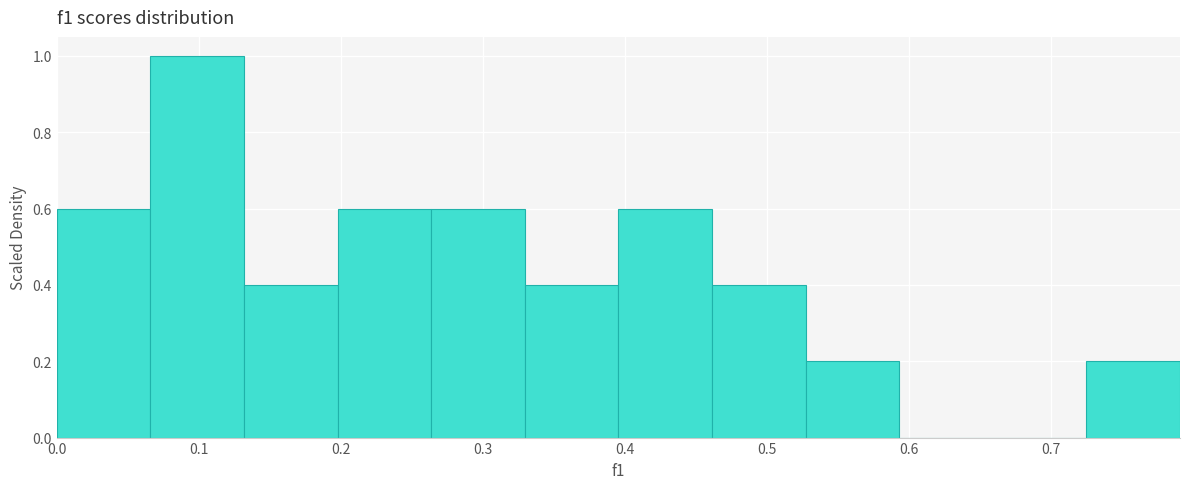

Reading left to right, transcribe this chart: for each bar, give the range it covers on the x-axis and its height. Neither the bar edges nor the heights are printed on the chart, so give them approximately, as read against the axes.

0.00 to 0.07: 0.6
0.07 to 0.13: 1.0
0.13 to 0.20: 0.4
0.20 to 0.26: 0.6
0.26 to 0.33: 0.6
0.33 to 0.40: 0.4
0.40 to 0.46: 0.6
0.46 to 0.53: 0.4
0.53 to 0.59: 0.2
0.59 to 0.66: 0
0.66 to 0.73: 0
0.73 to 0.79: 0.2